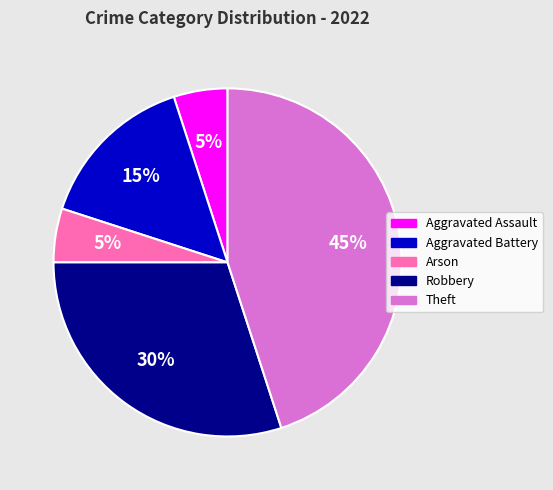

To the nearest percent, what is the difference between the Arson and Aggravated Battery slice percentages?

10%